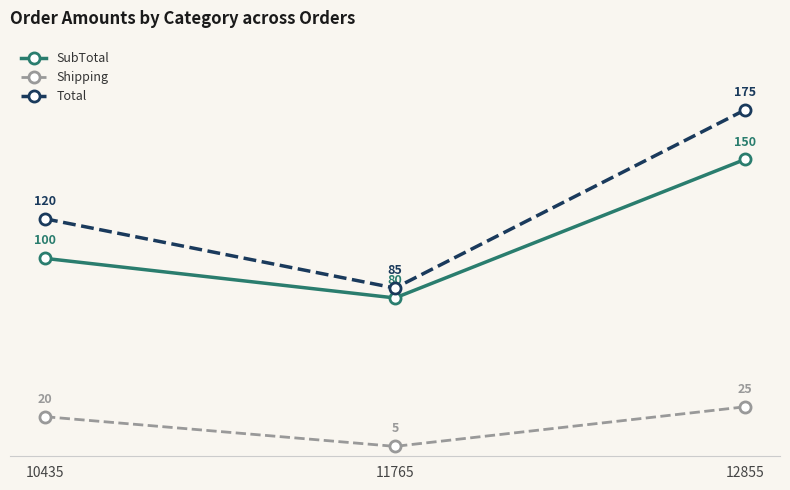

How many SubTotal values are between 80 and 150?

3